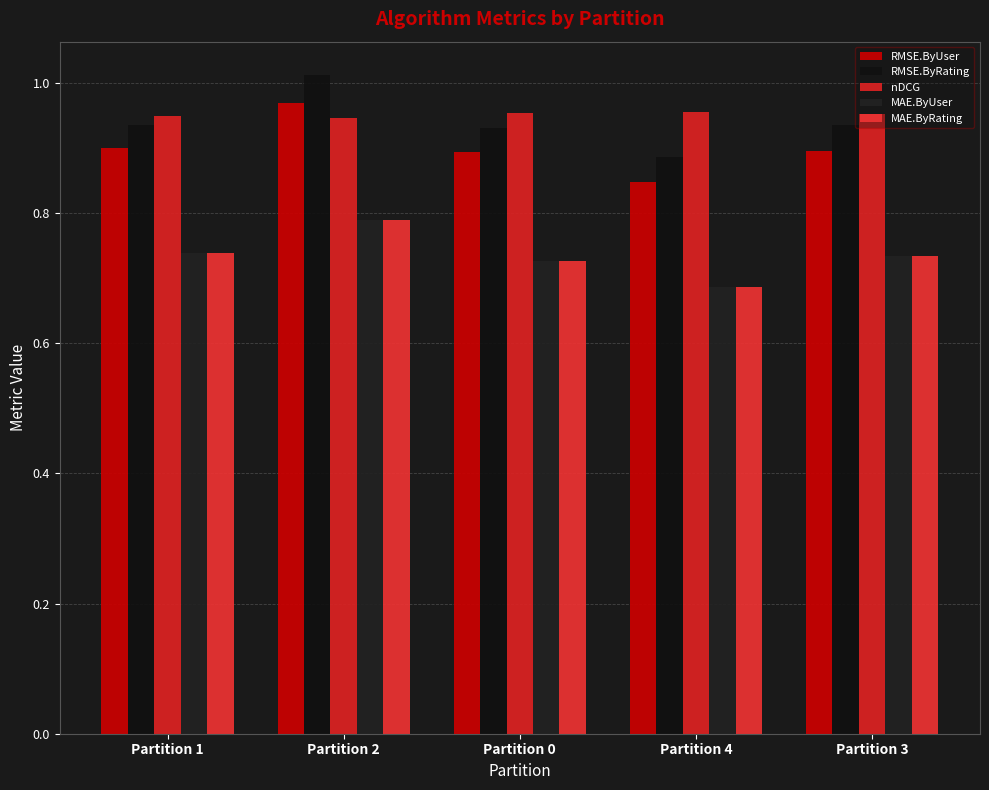

How many bars are there in each group?

5